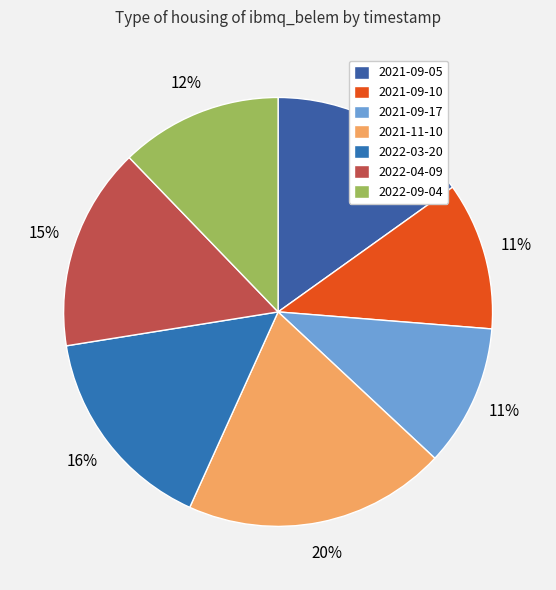

Does 2022-03-20 represent more than half of the total?

No